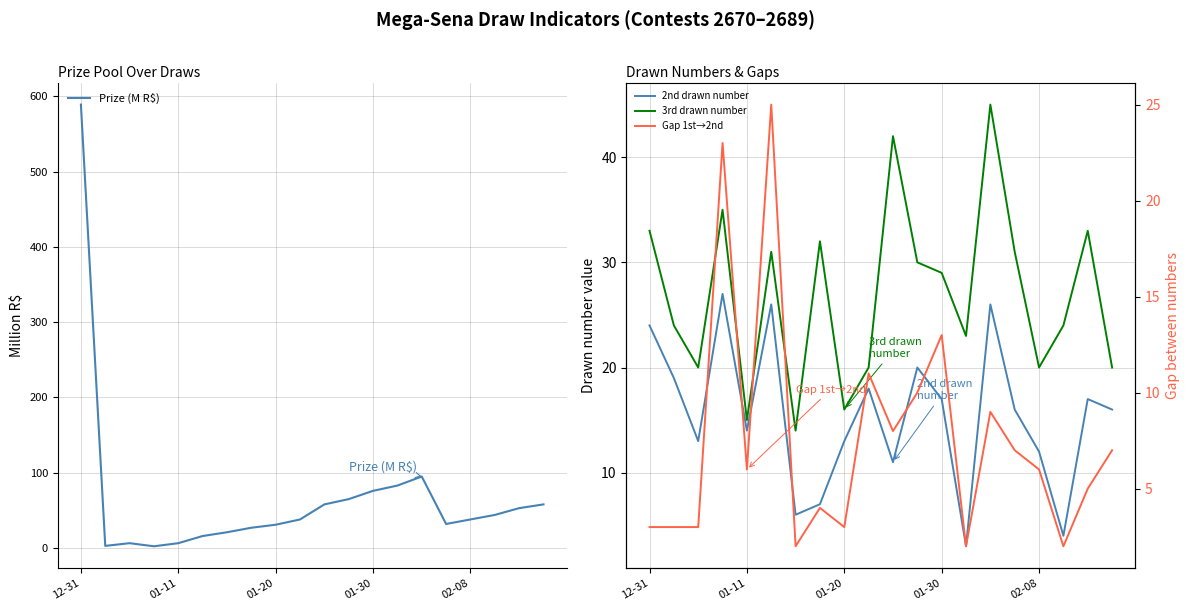

What is the minimum value for 3rd drawn number?

14.0